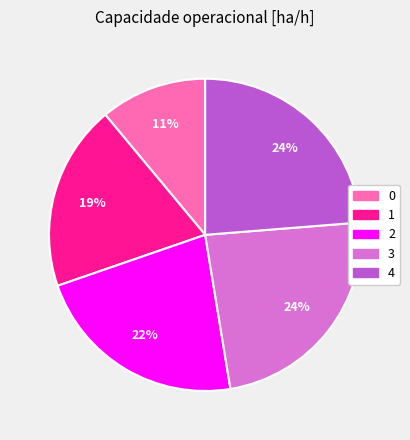

How many slices are in this pie chart?

5